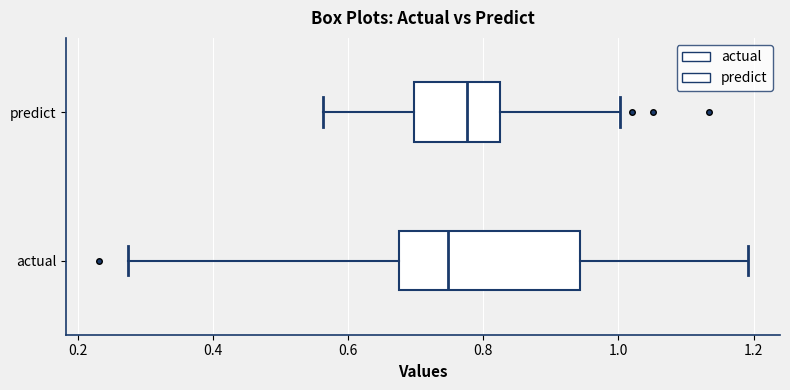

Which box is the widest, from its left edge to its right edge?

actual